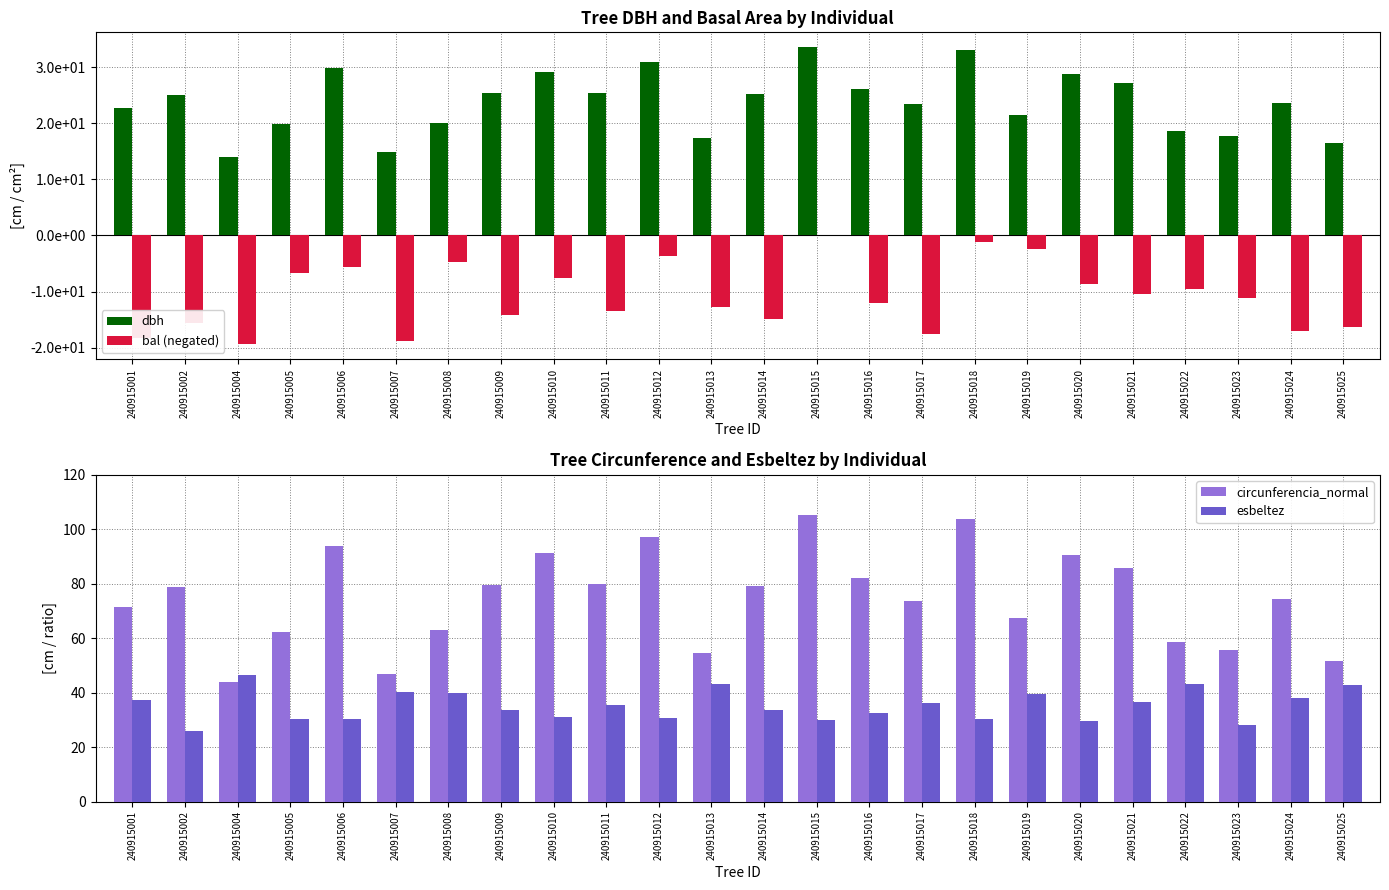

The circunferencia_normal series shows 90.6 at 240915020. True or false?

True